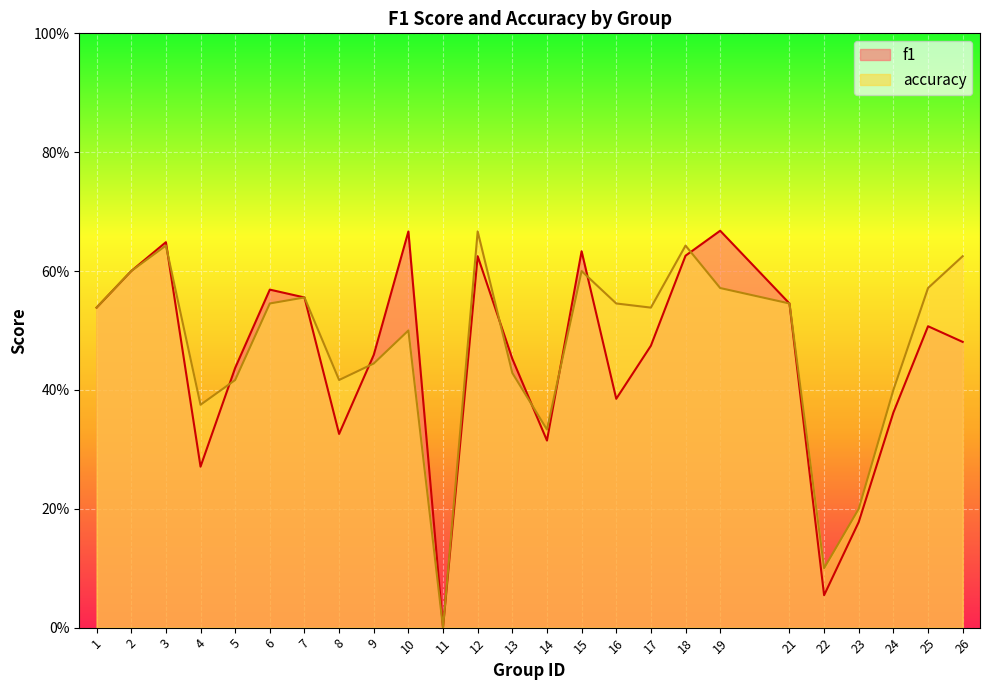

Rank the series at 19 from lowest to highest value.

accuracy, f1